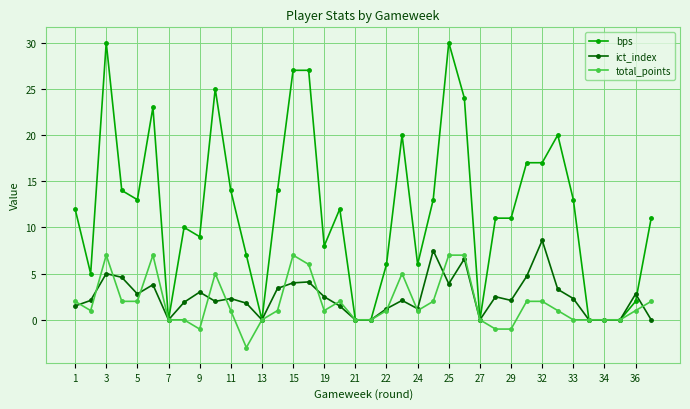

What is the value of the ict_index point at the 37th from the left?

2.8